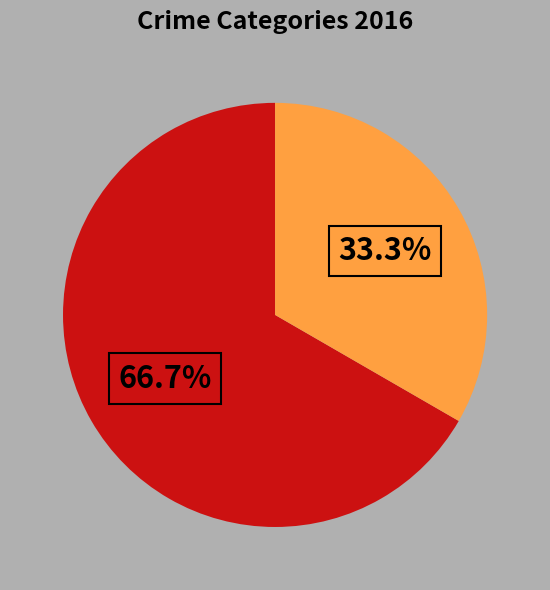

Is there a majority slice in this chart?

Yes